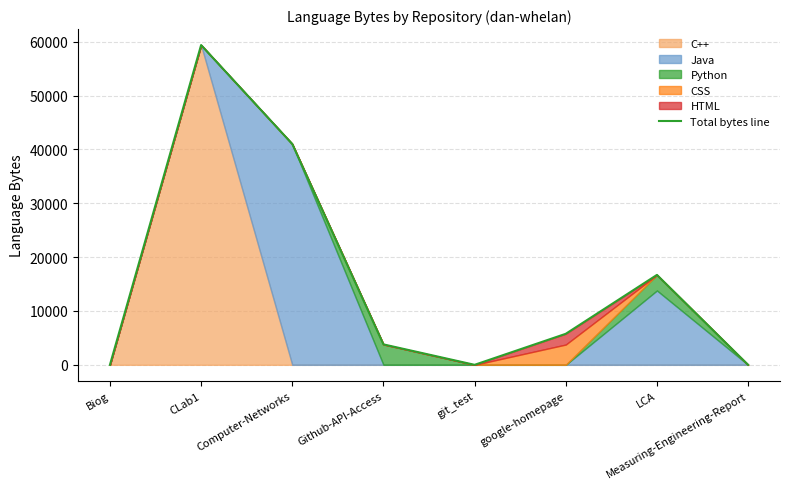

Which label corresponds to the smallest value in the chart?

Biog